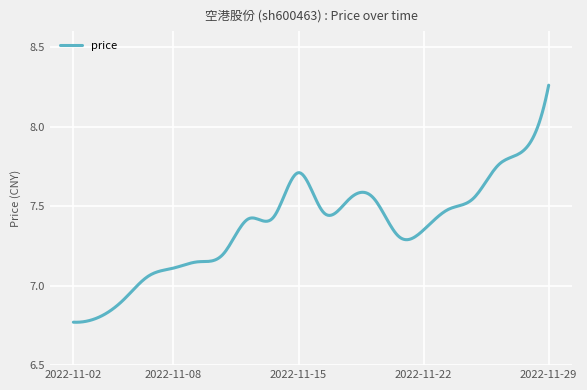

What is the average value?

7.4